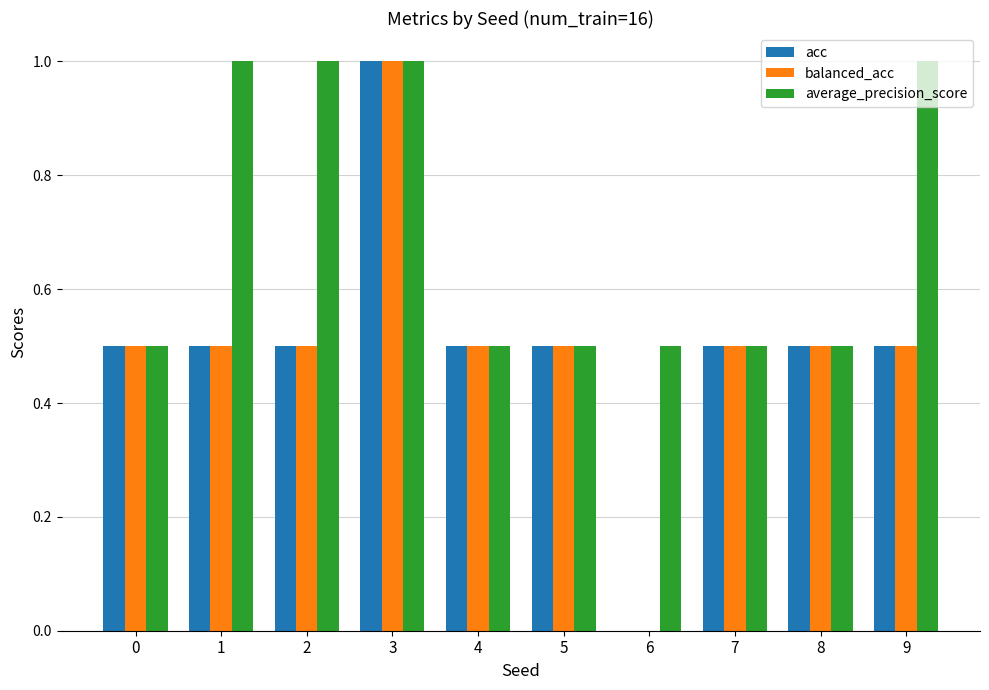

Reading left to right, list all the values displayed in this chart.

acc: 0.5	0.5	0.5	1.0	0.5	0.5	0.0	0.5	0.5	0.5
balanced_acc: 0.5	0.5	0.5	1.0	0.5	0.5	0.0	0.5	0.5	0.5
average_precision_score: 0.5	1.0	1.0	1.0	0.5	0.5	0.5	0.5	0.5	1.0